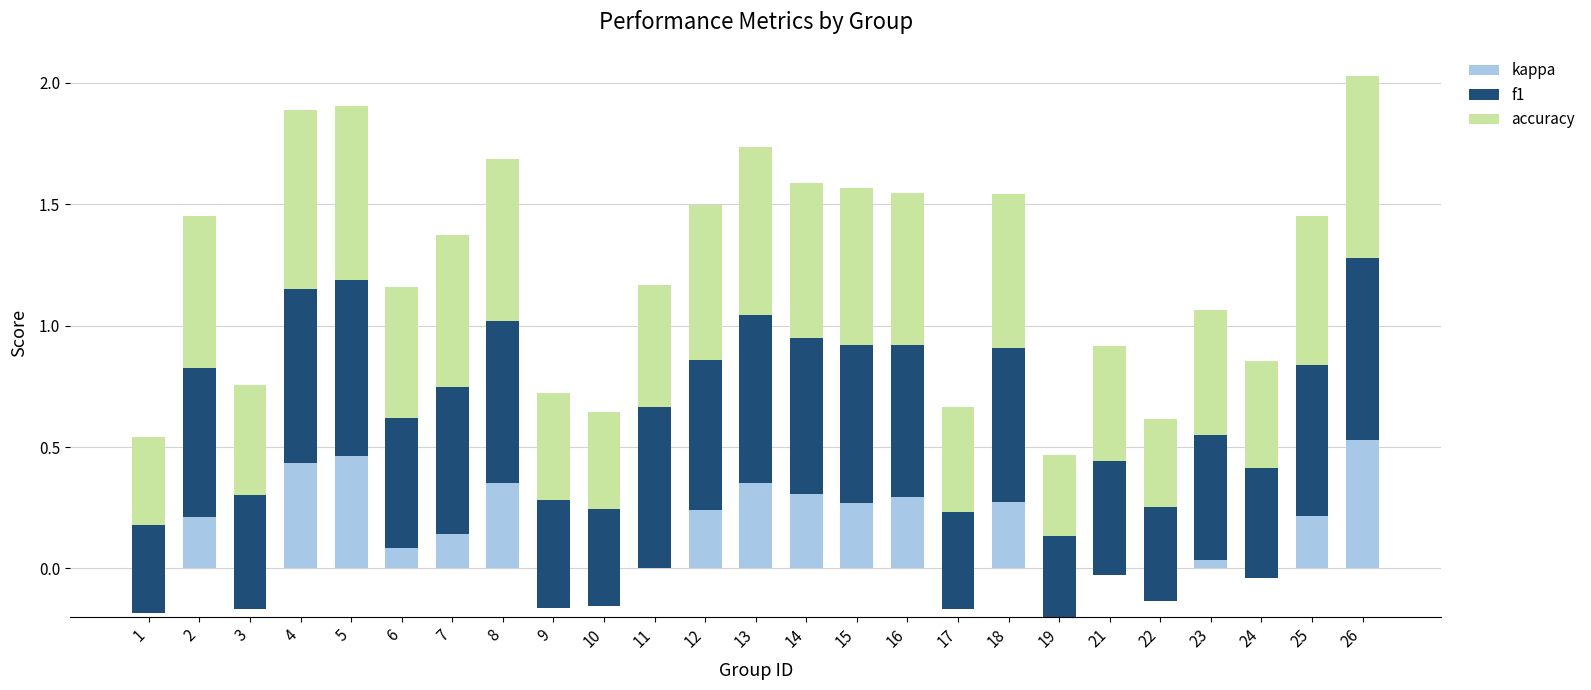

Reading right to left, list all the values displayed in this chart.

kappa: 26=0.5	25=0.2	24=-0.0	23=0.0	22=-0.1	21=-0.0	19=-0.2	18=0.3	17=-0.2	16=0.3	15=0.3	14=0.3	13=0.4	12=0.2	11=0.0	10=-0.2	9=-0.2	8=0.4	7=0.1	6=0.1	5=0.5	4=0.4	3=-0.2	2=0.2	1=-0.2
f1: 26=0.8	25=0.6	24=0.5	23=0.5	22=0.4	21=0.5	19=0.3	18=0.6	17=0.4	16=0.6	15=0.6	14=0.6	13=0.7	12=0.6	11=0.7	10=0.4	9=0.4	8=0.7	7=0.6	6=0.5	5=0.7	4=0.7	3=0.5	2=0.6	1=0.4
accuracy: 26=0.8	25=0.6	24=0.4	23=0.5	22=0.4	21=0.5	19=0.3	18=0.6	17=0.4	16=0.6	15=0.6	14=0.6	13=0.7	12=0.6	11=0.5	10=0.4	9=0.4	8=0.7	7=0.6	6=0.5	5=0.7	4=0.7	3=0.5	2=0.6	1=0.4